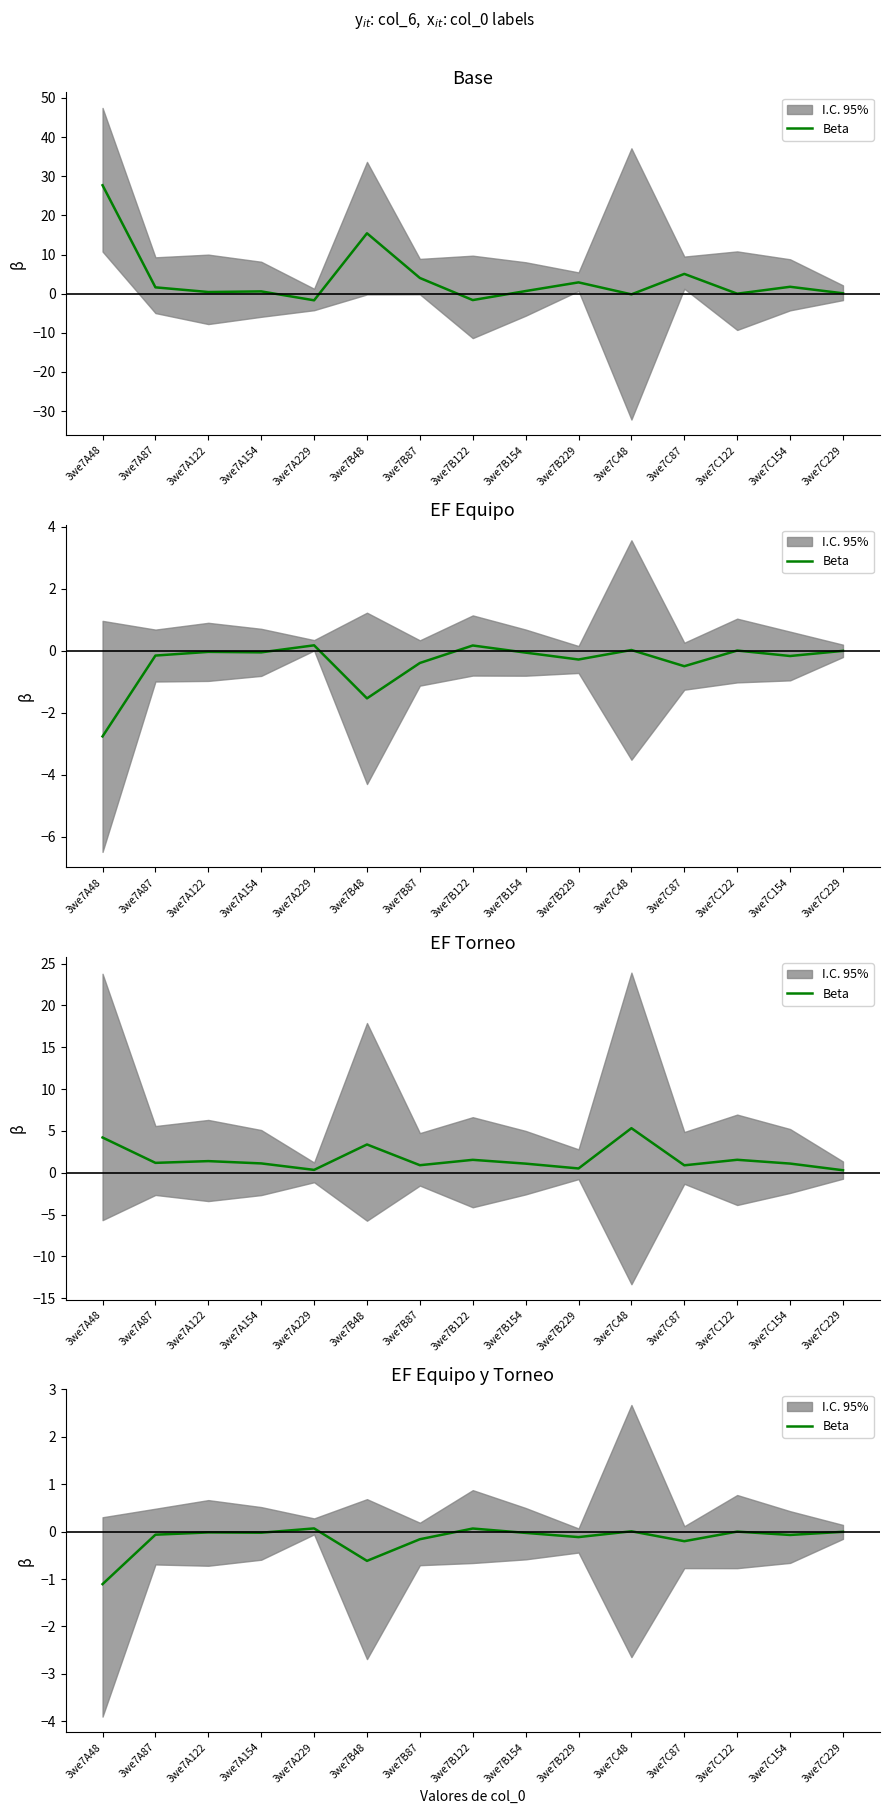

Where does the data first go above 0?

3we7A229